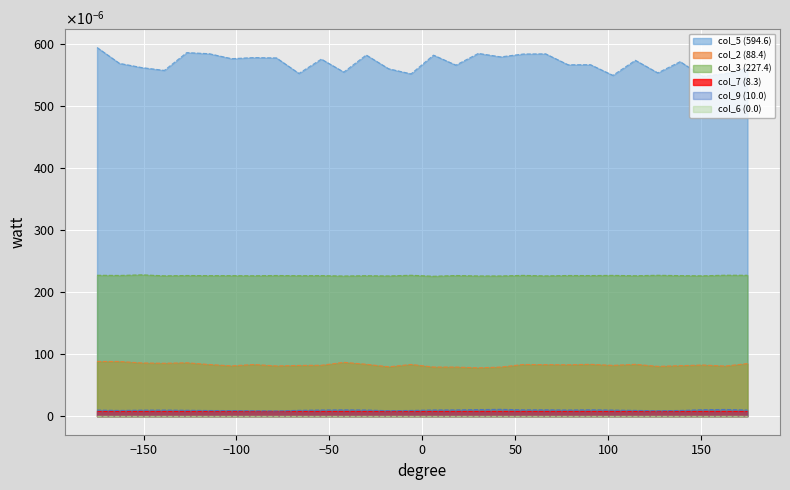

Is it true that col_2 (88.4) equals 0.0 at 8.3?

False